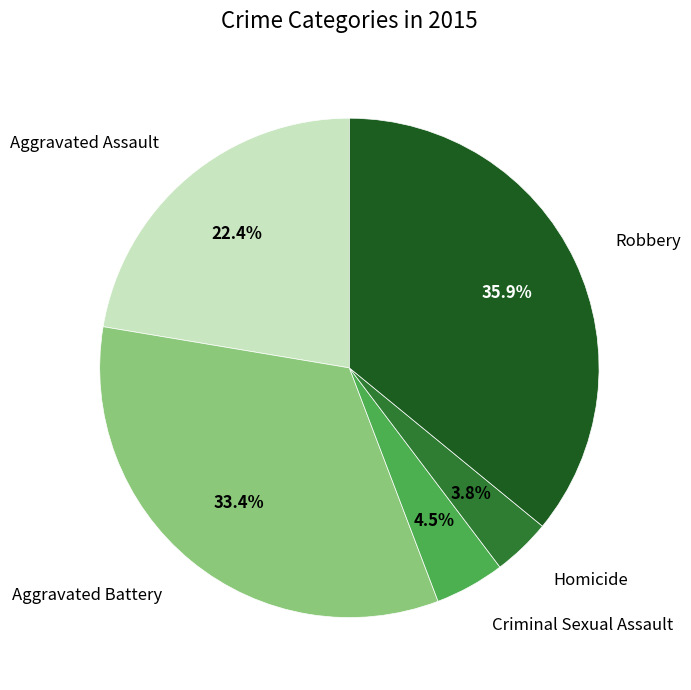

Is there any slice that represents more than half of the pie?

No